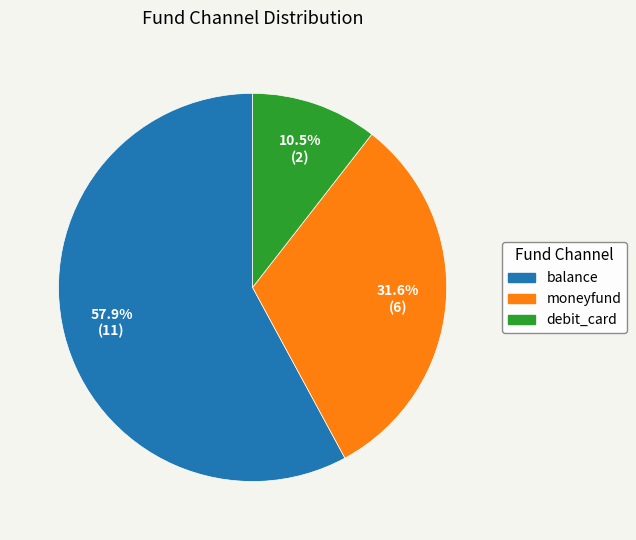

How many segments does this pie chart have?

3